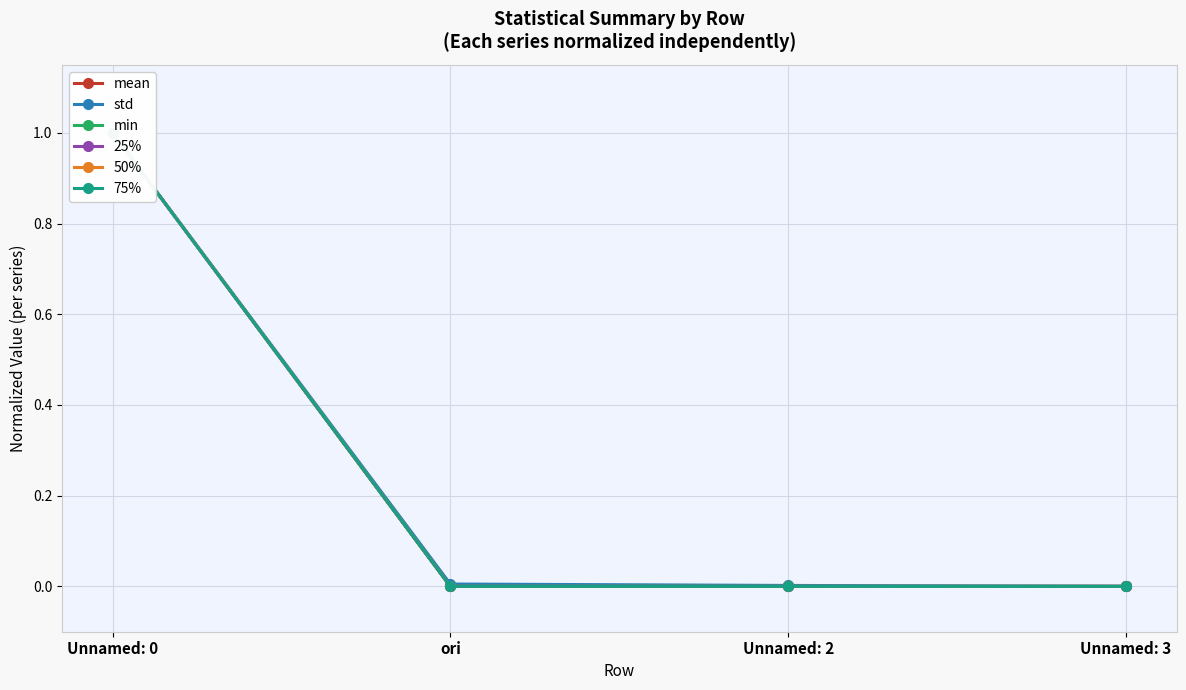

Does the chart display data point markers on the line(s)?

Yes